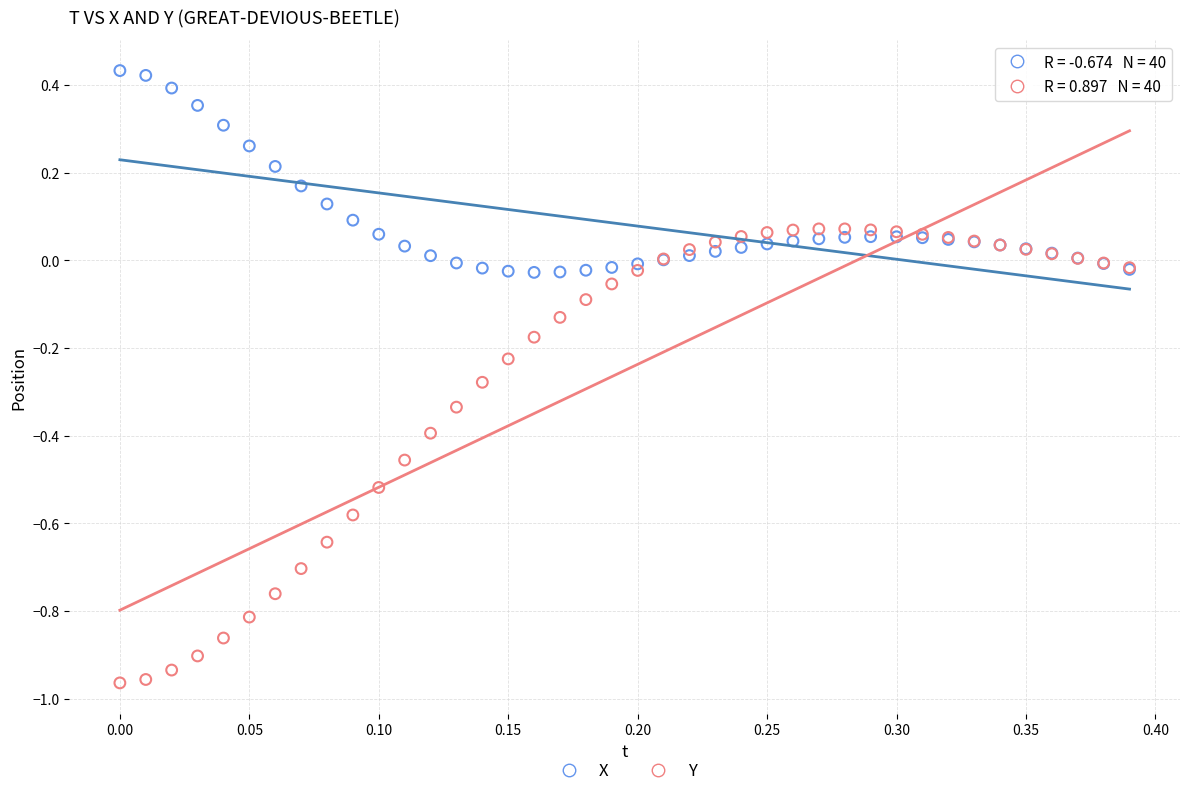

Which series contains the lowest Y value?

Y